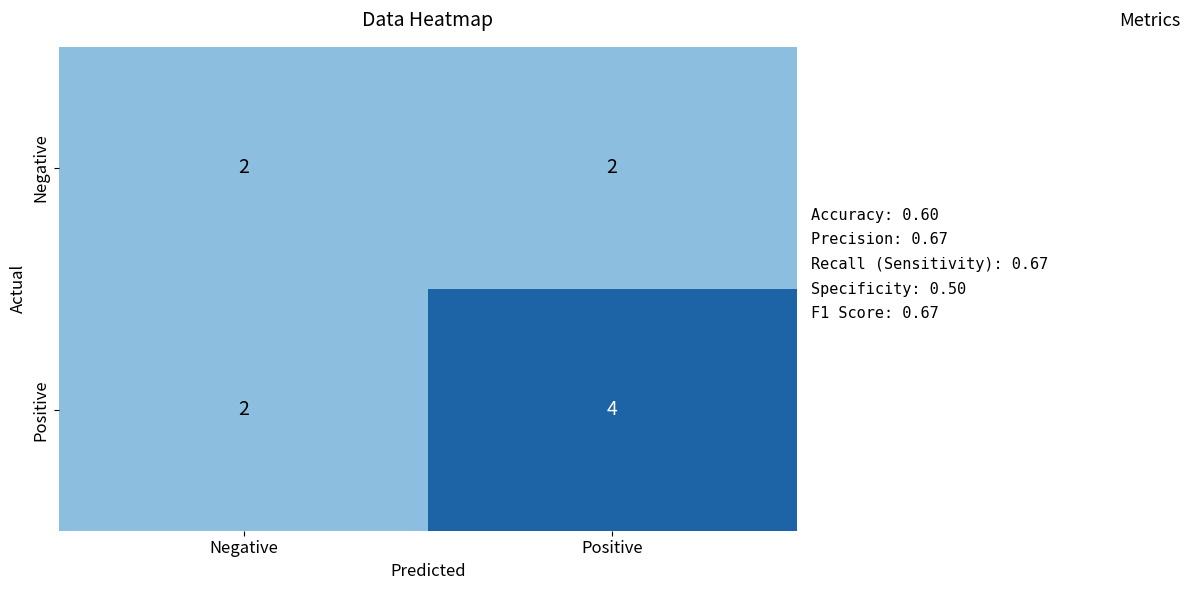

Which series has the largest range (max minus min)?

Positive